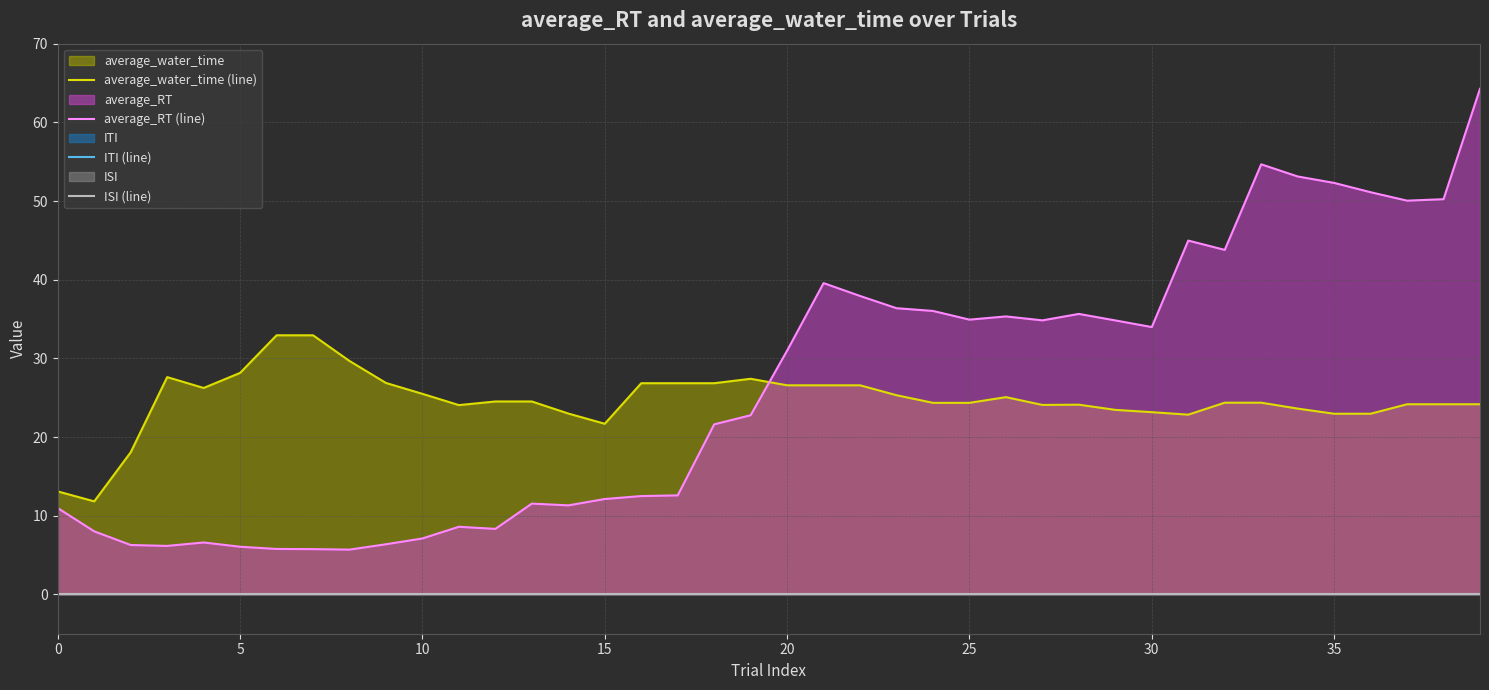

True or false: ITI (line) and ISI (line) cross at least once.

False